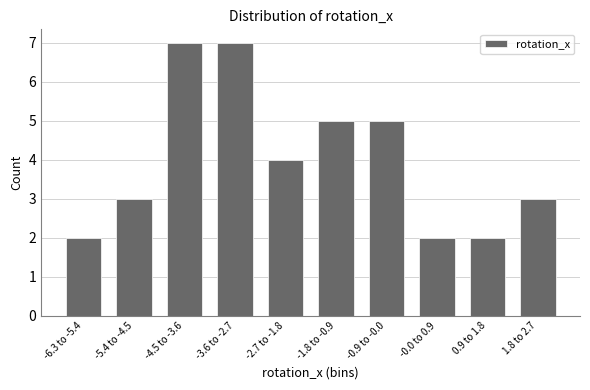

Reading left to right, extract all data points from this chart.

-6.3 to -5.4=2	-5.4 to -4.5=3	-4.5 to -3.6=7	-3.6 to -2.7=7	-2.7 to -1.8=4	-1.8 to -0.9=5	-0.9 to -0.0=5	-0.0 to 0.9=2	0.9 to 1.8=2	1.8 to 2.7=3